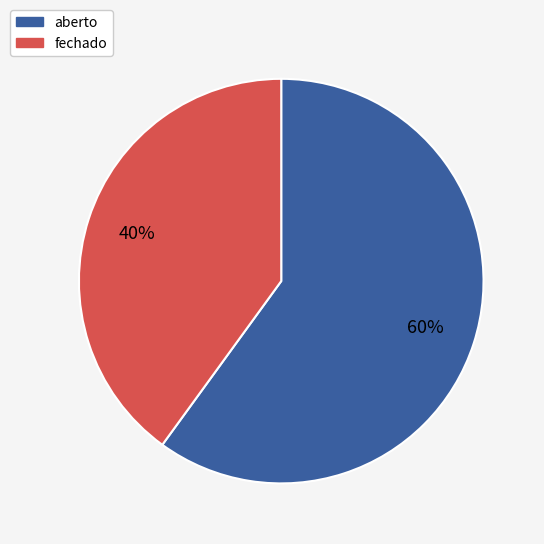

Does fechado account for over 50% of the chart?

No